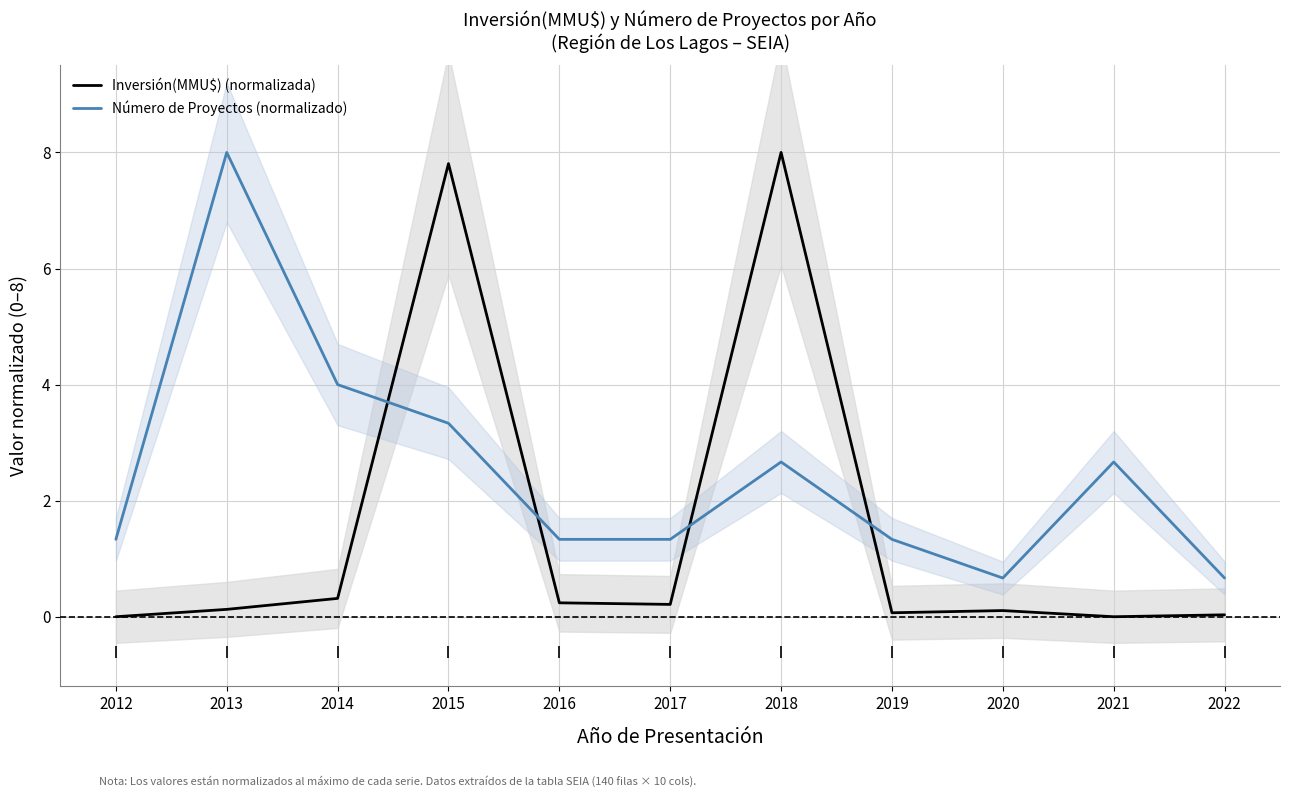

What is the sum of the Inversión(MMU$) (normalizada) values at 2017 and 2018?

8.2